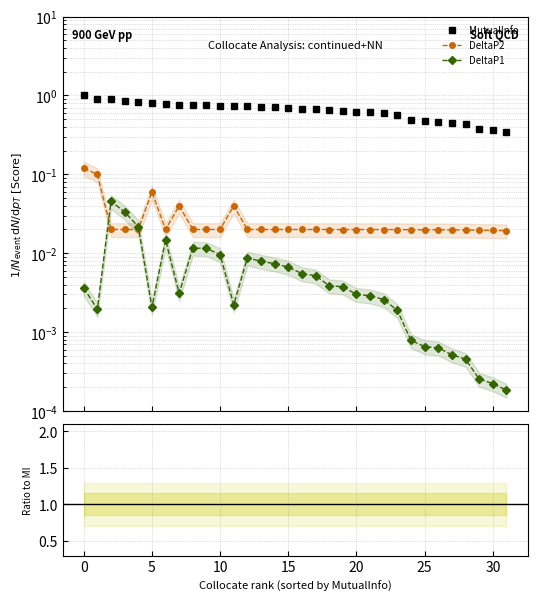

True or false: DeltaP1 and DeltaP1 / MI intersect in this chart.

False